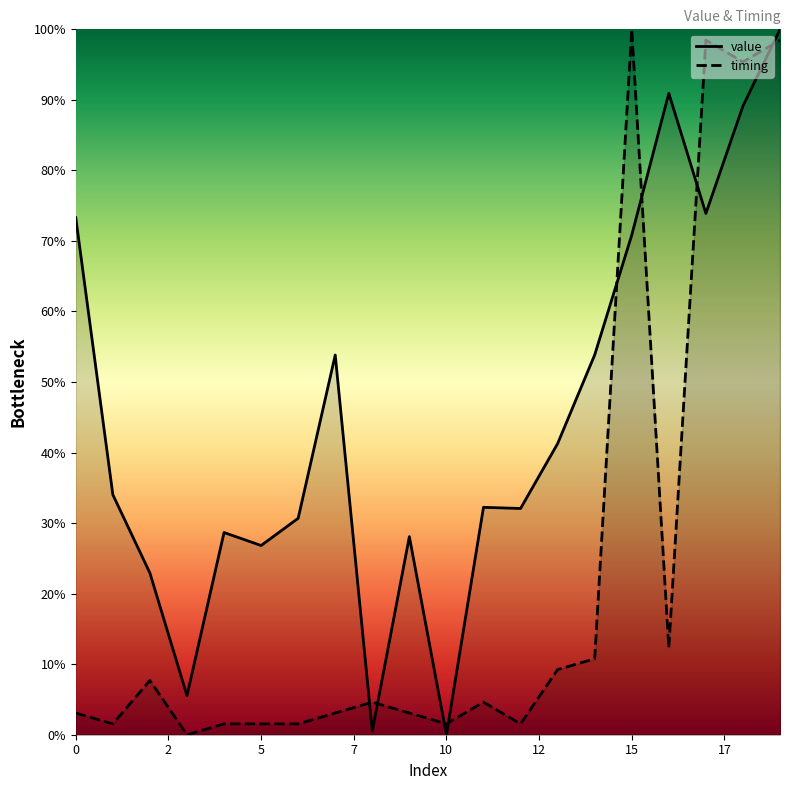

True or false: timing has more than 1 points higher than both neighbors.

True